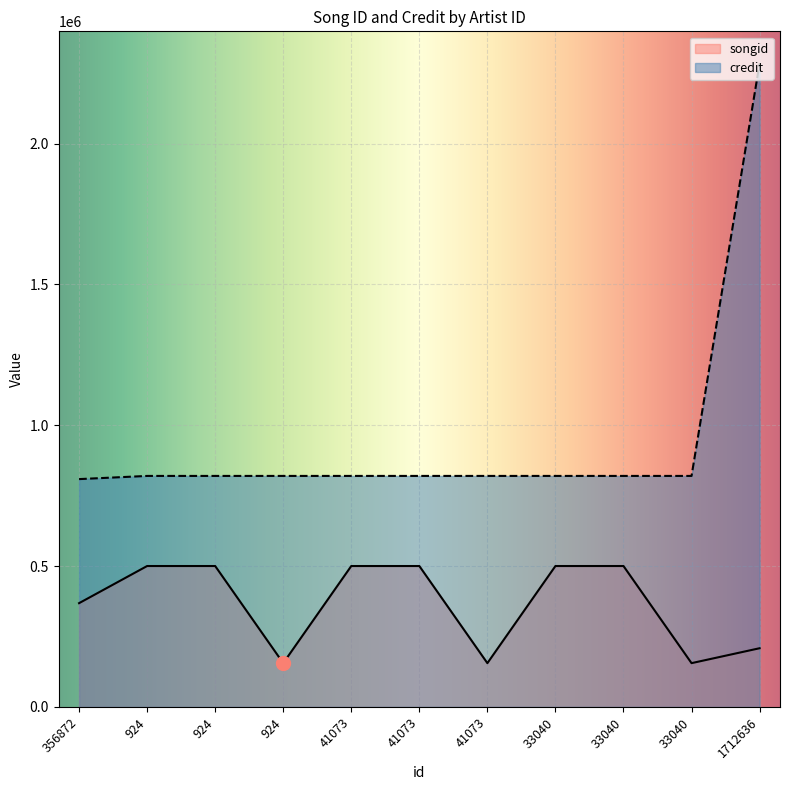

Which category has the highest value in the songid series?

924